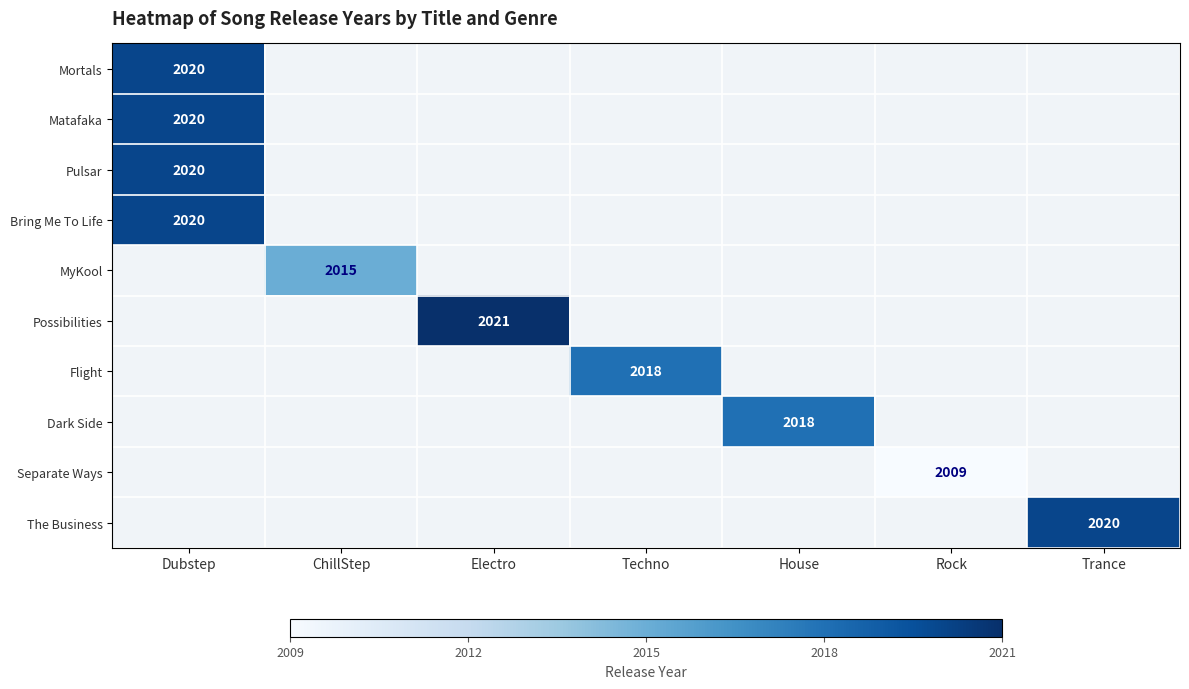

Is it true that Dark Side equals 3126 at House?

False